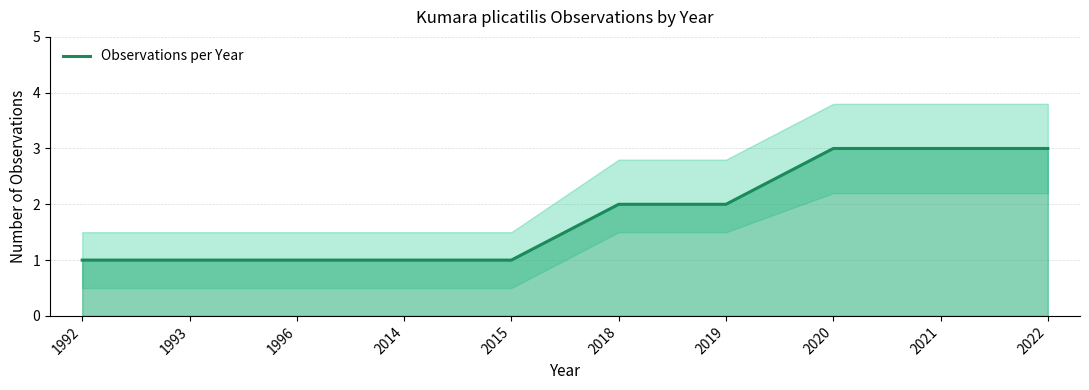

How many values are below 2?

5